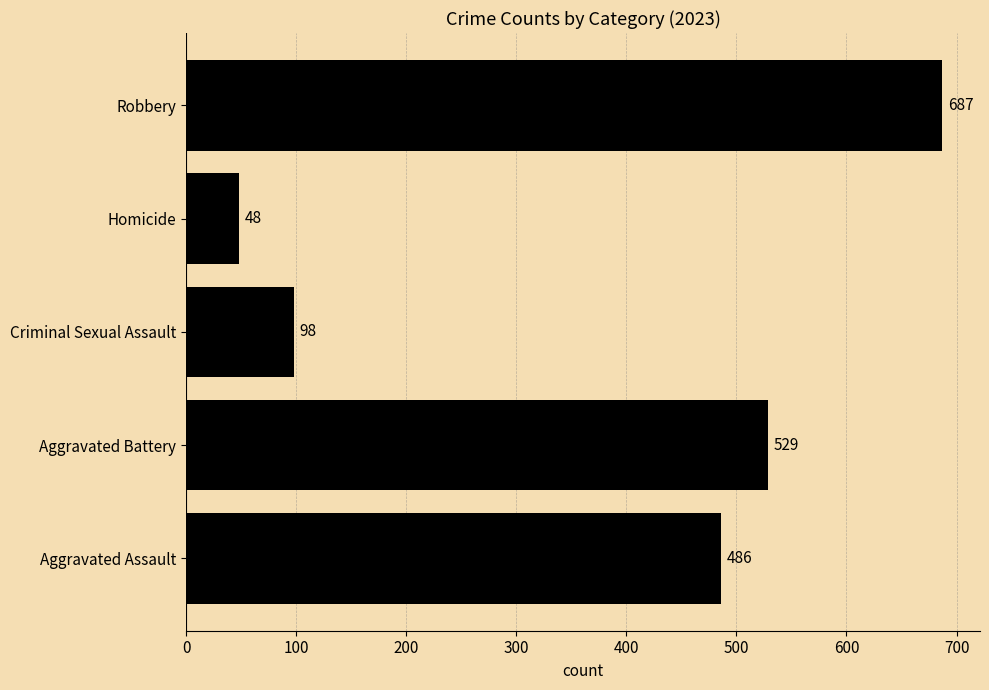

Read the value at Criminal Sexual Assault, to the nearest 10.

100